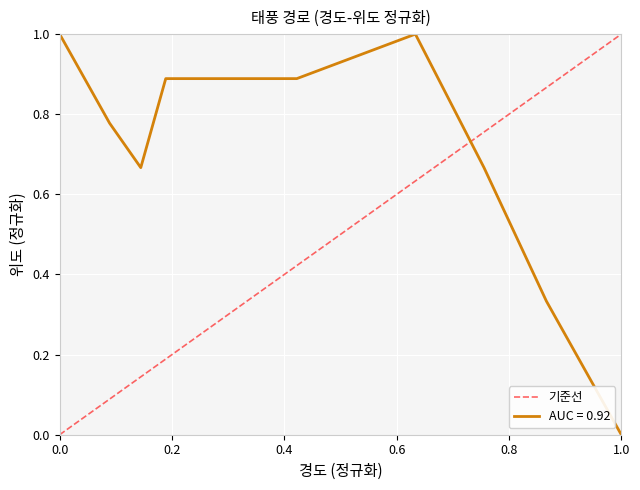

What is the maximum value for AUC = 0.92?

1.0